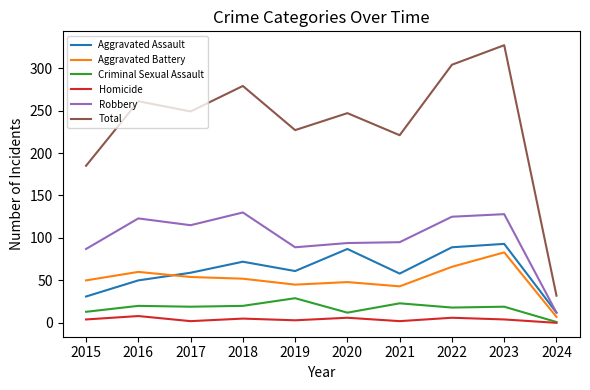

What is the difference between the Aggravated Battery values at 2022 and 2018?

14